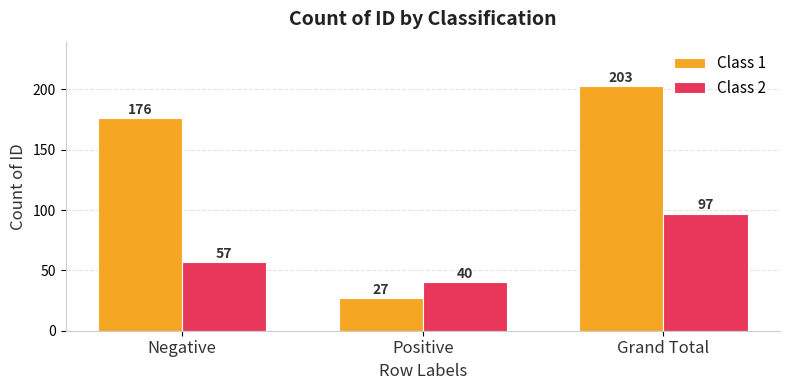

Which series has the largest range (max minus min)?

Class 1